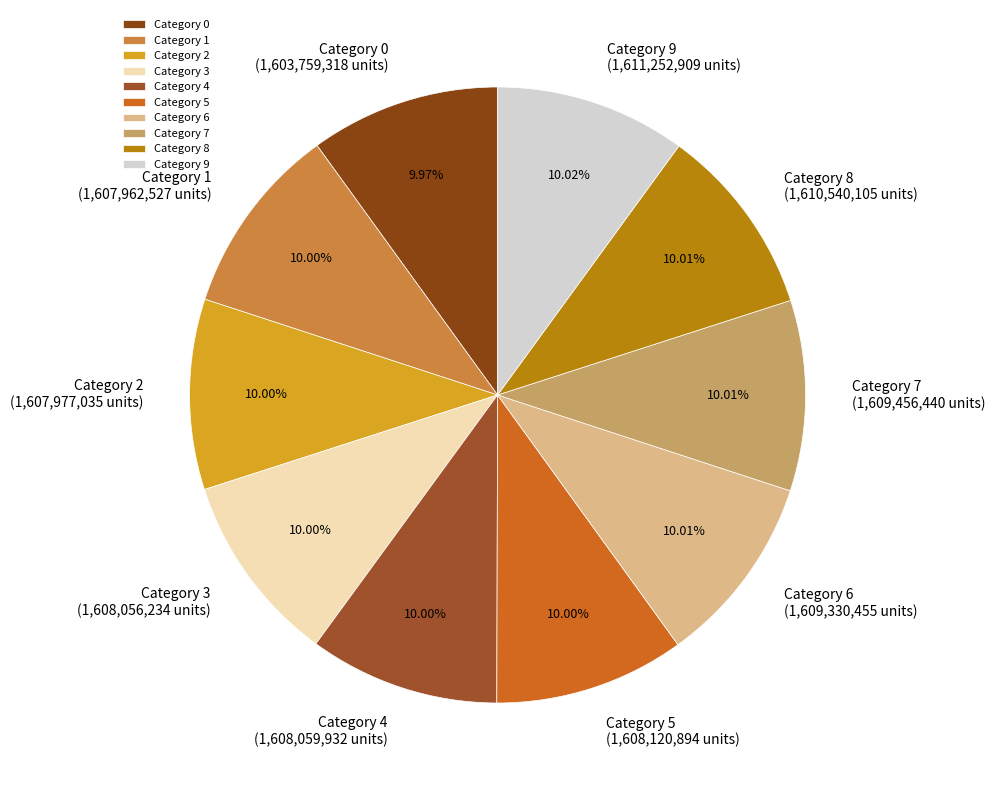

How many slices are in this pie chart?

10